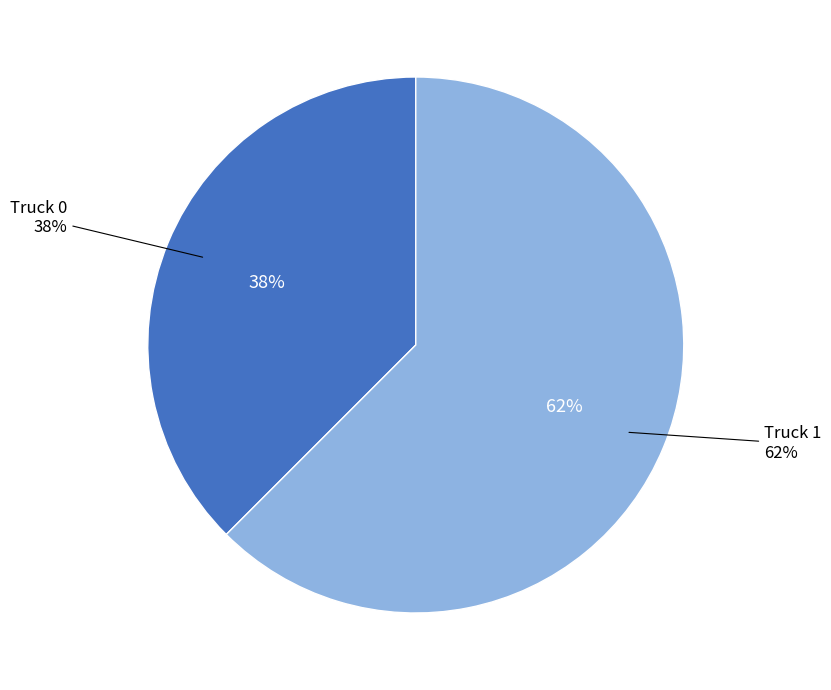

To the nearest percent, what is the average slice percentage?

50%